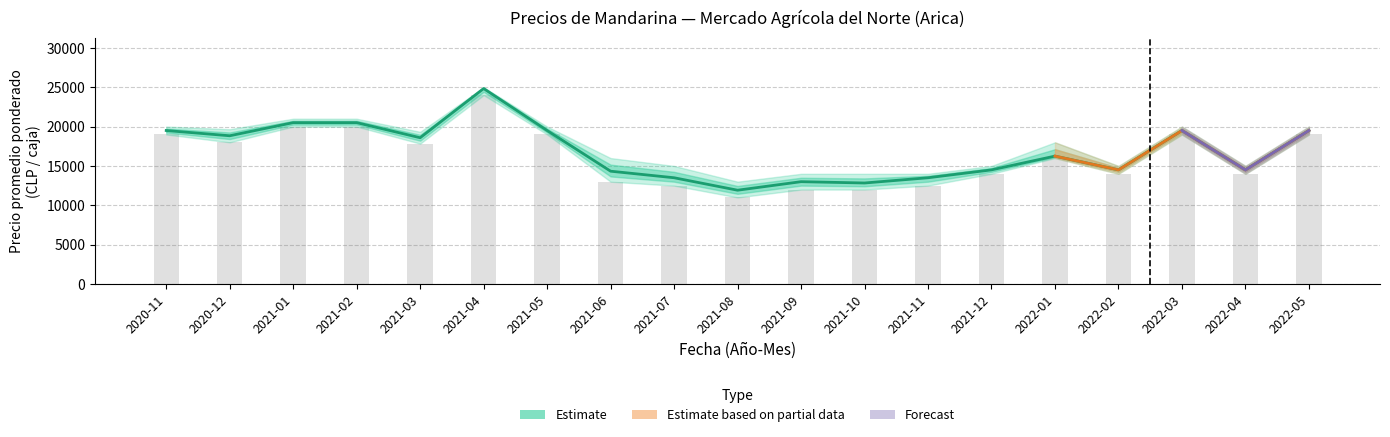

What is the sum of all Precio maximo values?

306833